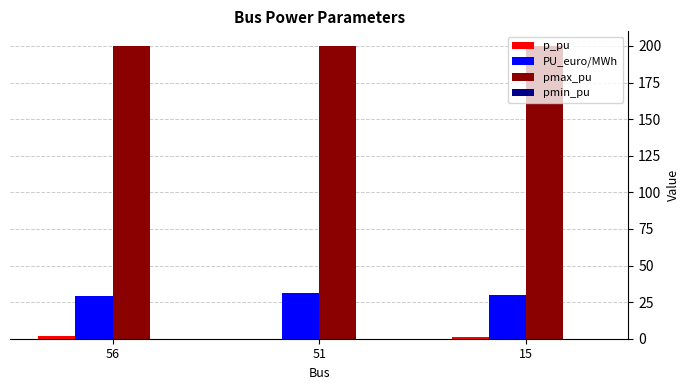

Which series has the largest total across all categories?

pmax_pu